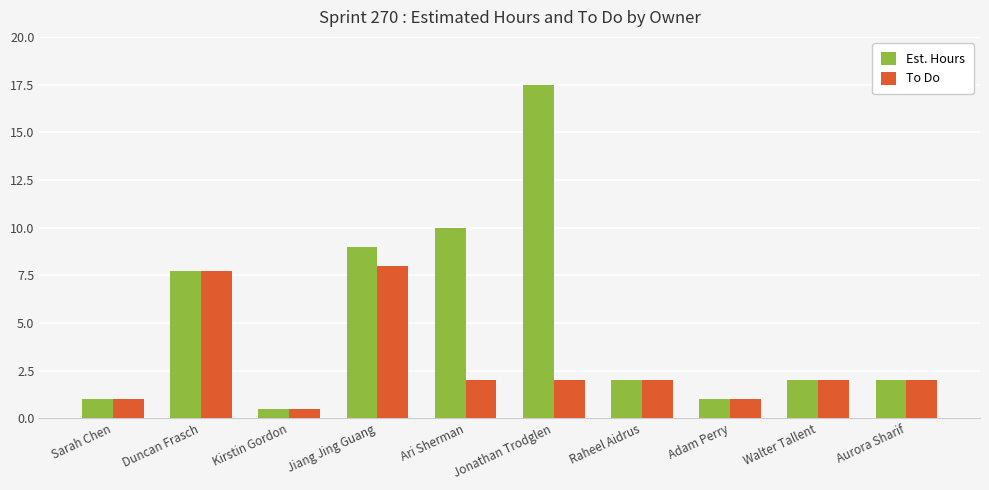

Rank the series by their average value, from highest to lowest.

Est. Hours, To Do